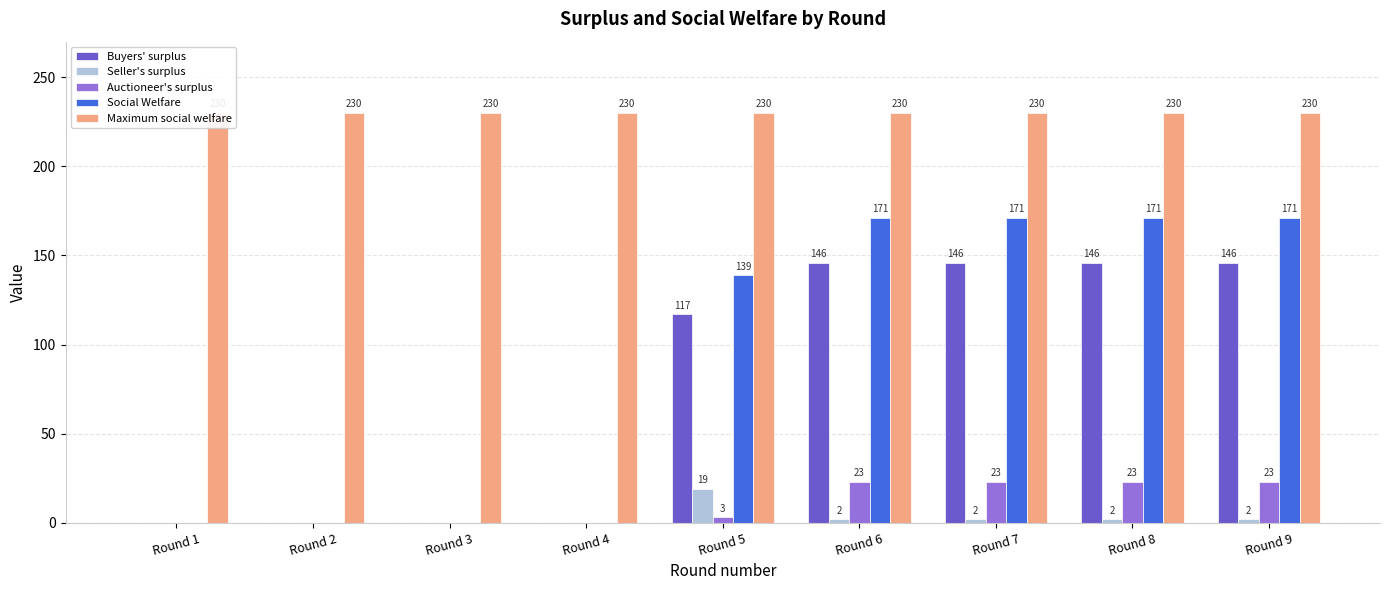

Is the value of Seller's surplus at Round 9 greater than the value of Maximum social welfare at Round 8?

No